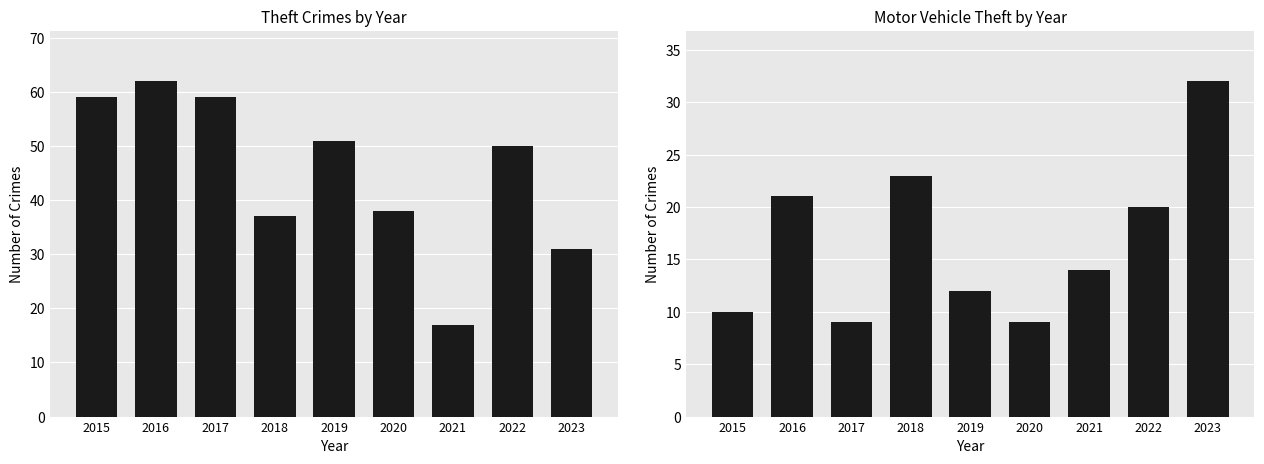

The value of Motor Vehicle Theft at 2021 is 21. True or false?

False